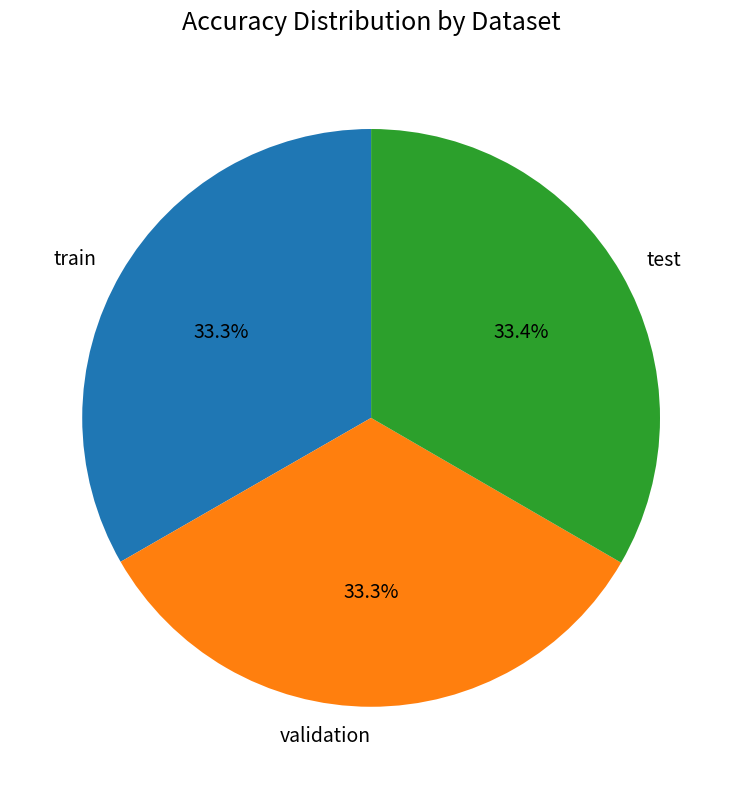

How many slices are in this pie chart?

3